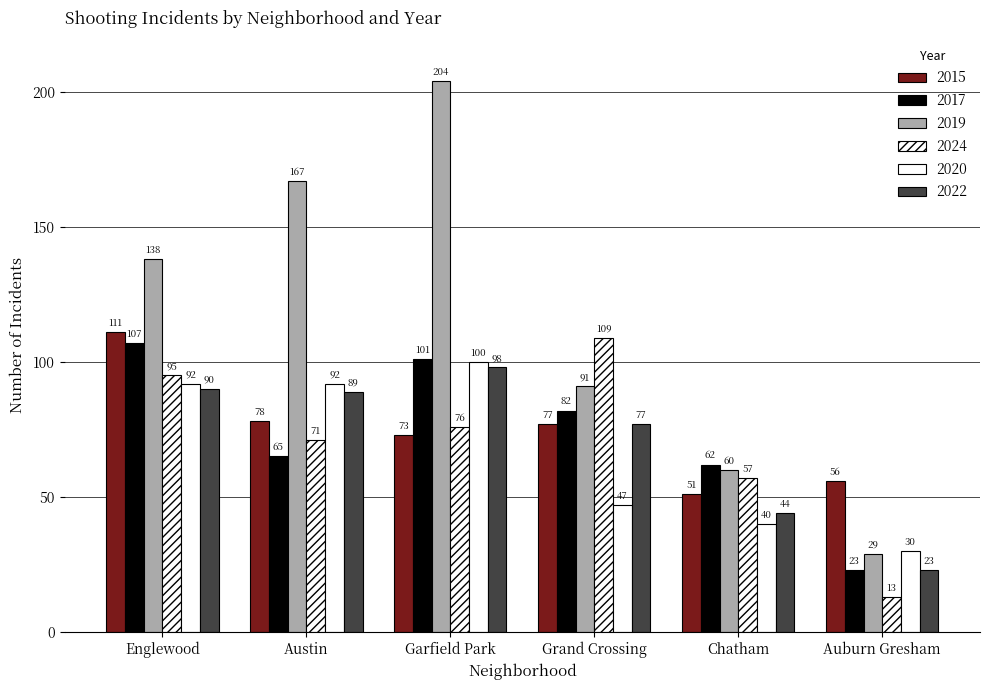

What position from the left is Auburn Gresham?

6